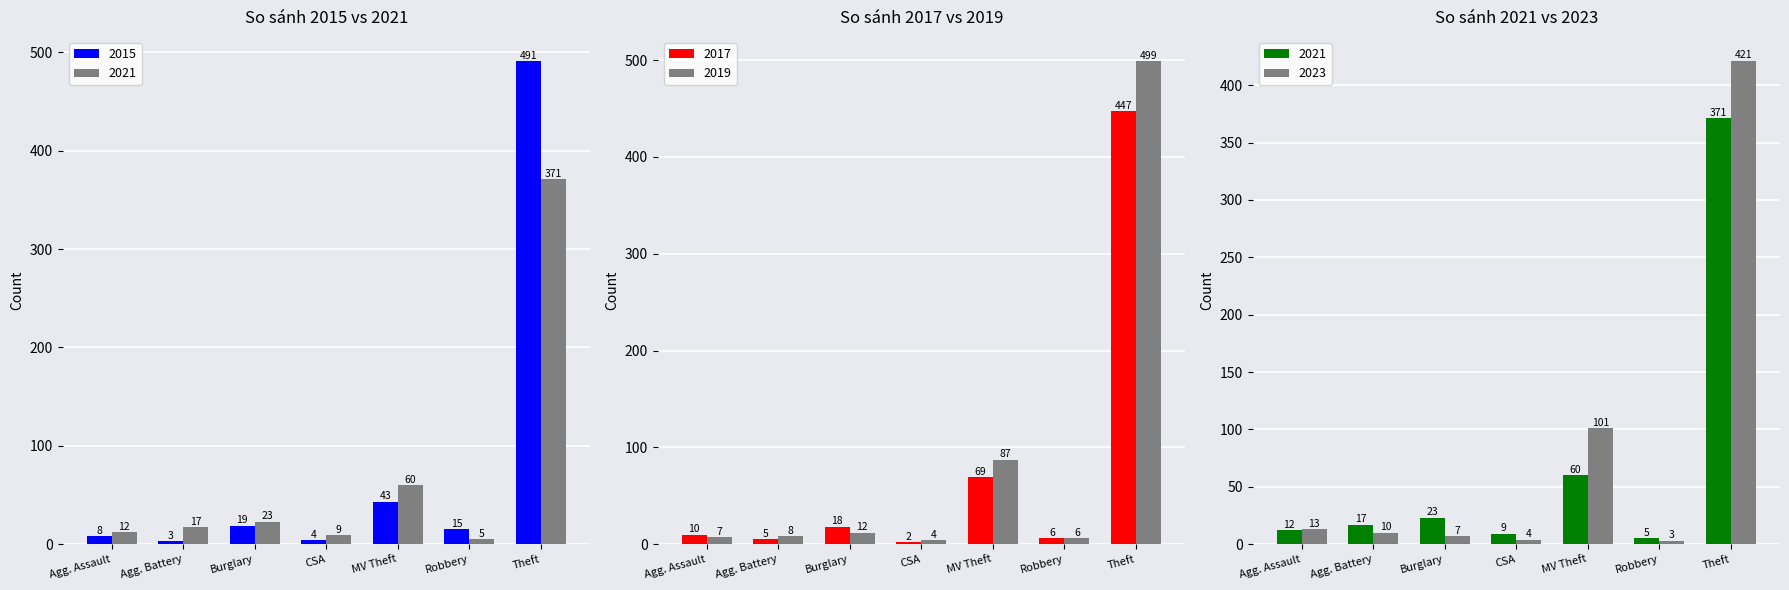

What is the approximate value of 2019 at Theft?

499